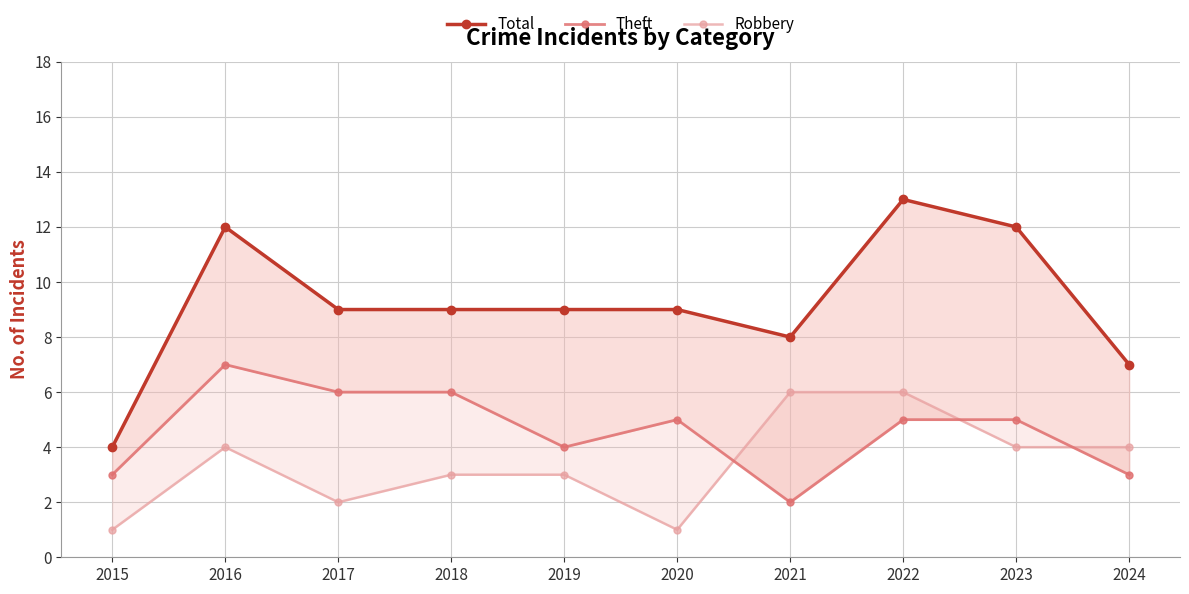

Rank the series at 2018 from highest to lowest value.

Total, Theft, Robbery